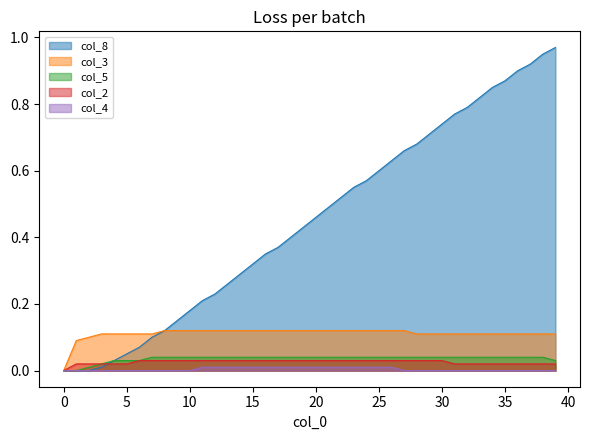

Is the value of col_8 at 30 greater than the value of col_5 at 29?

Yes